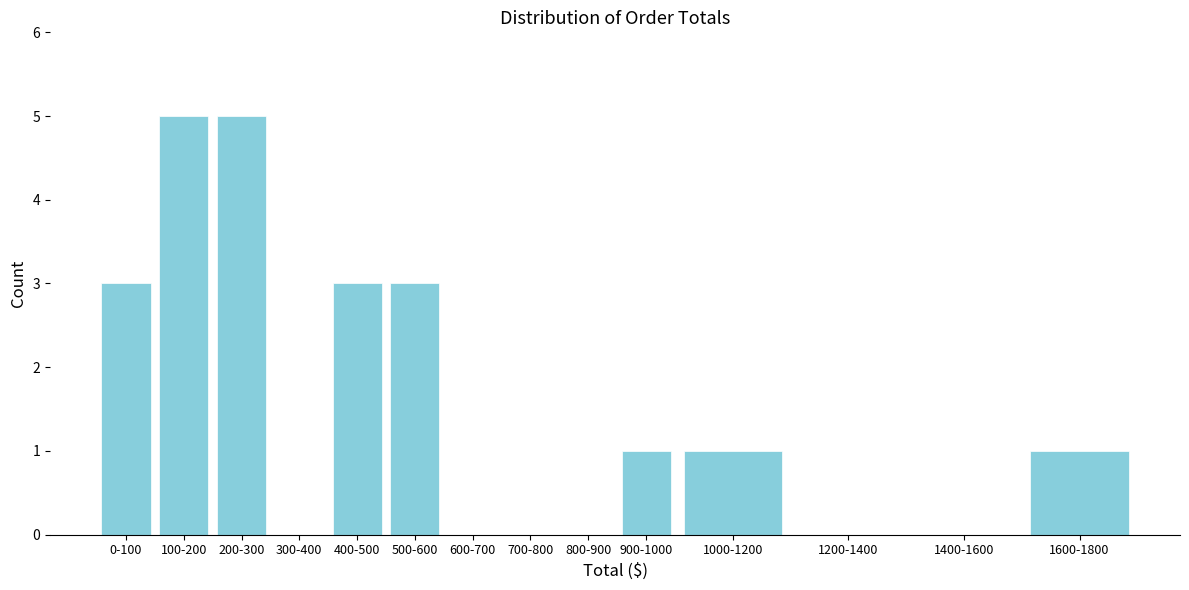

Reading right to left, list all the values displayed in this chart.

1600-1800=1	1400-1600=0	1200-1400=0	1000-1200=1	900-1000=1	800-900=0	700-800=0	600-700=0	500-600=3	400-500=3	300-400=0	200-300=5	100-200=5	0-100=3